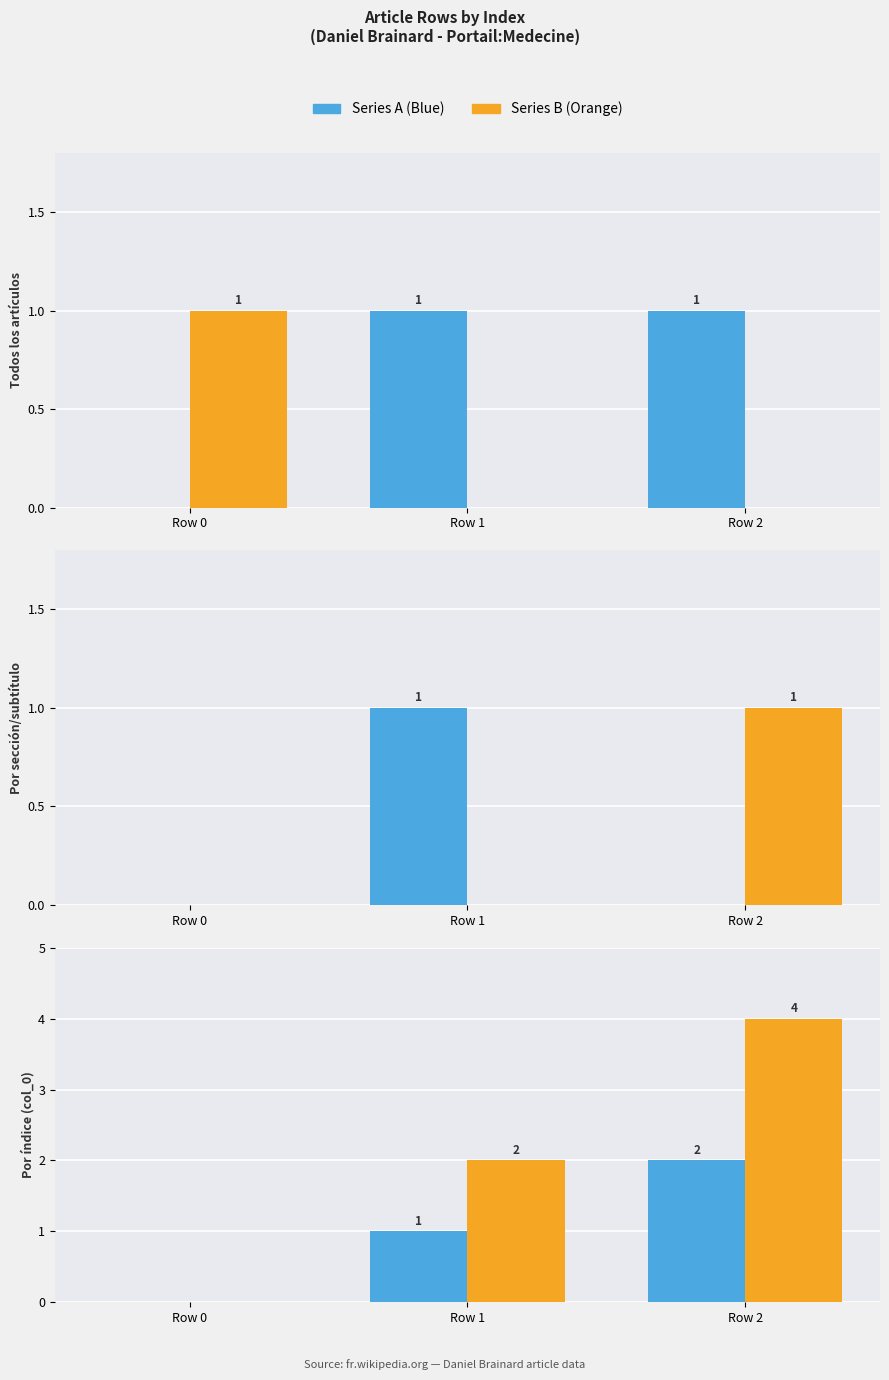

Are the bars grouped side by side (vs. stacked)?

Yes